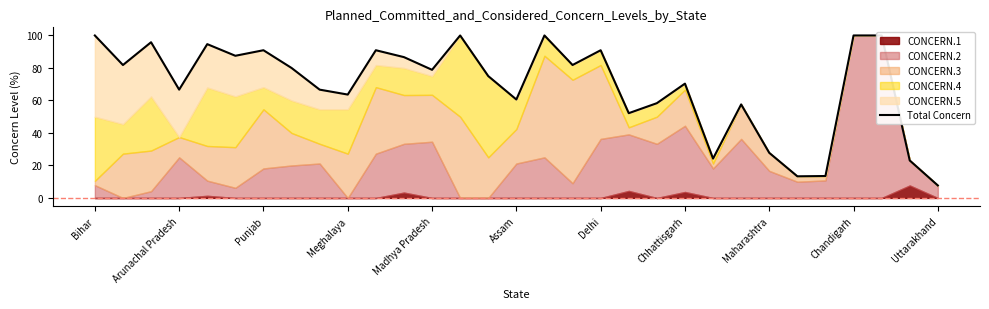

How many values are below 78?

15